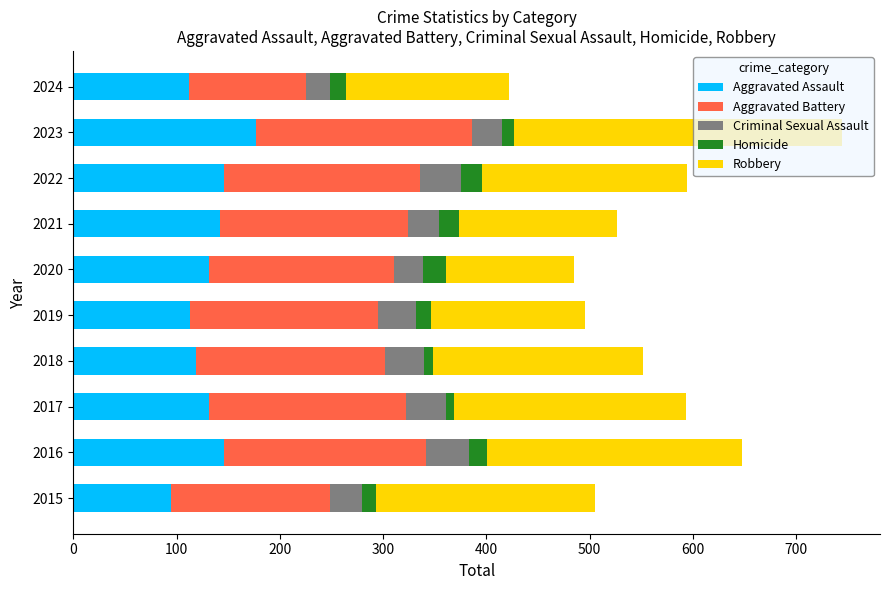

What is the total value across all series at 2021?

527